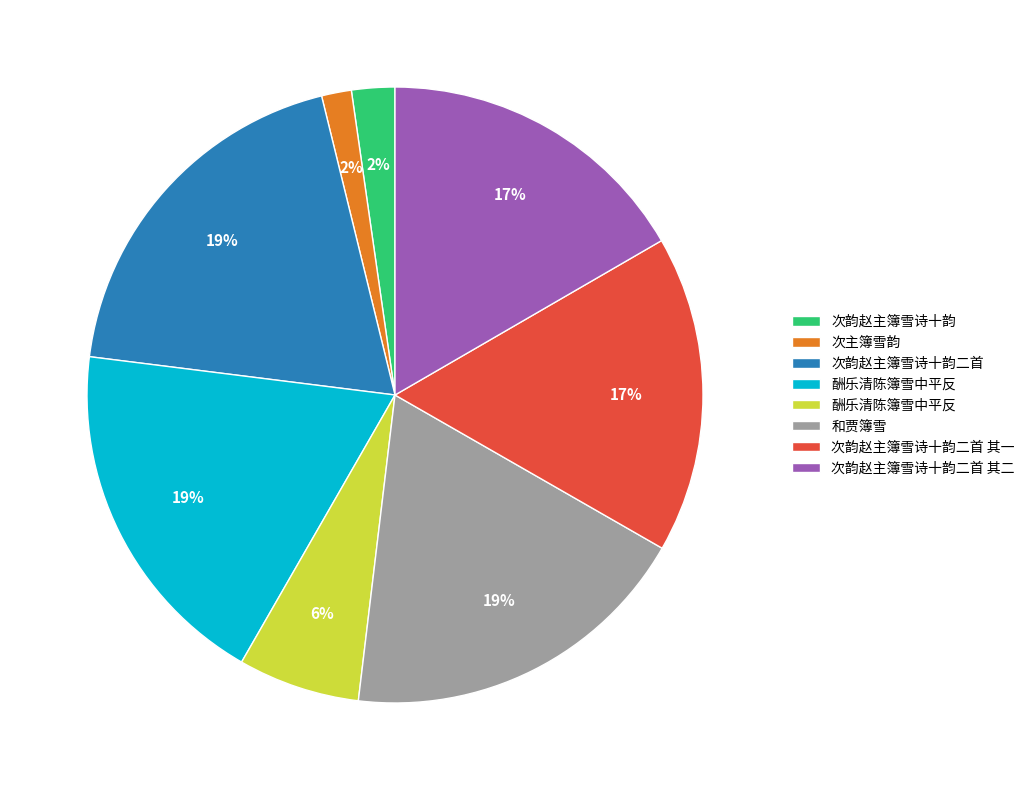

To the nearest percent, what is the average slice percentage?

12%